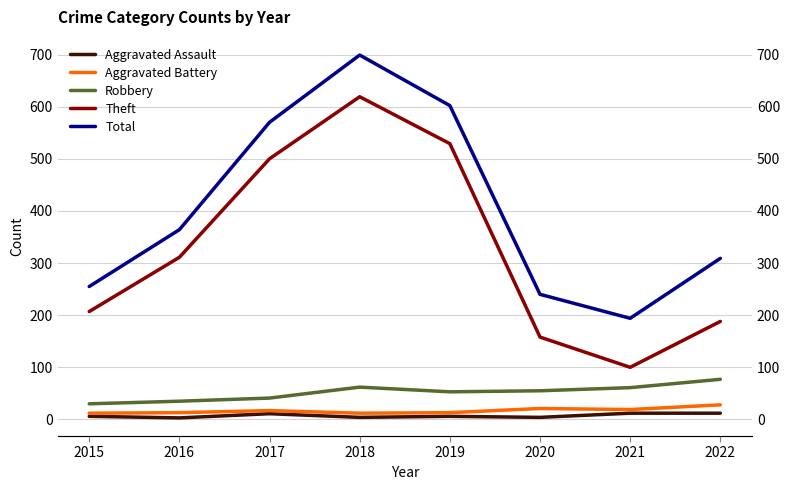

Where does the Aggravated Assault series first go above 6?

2017